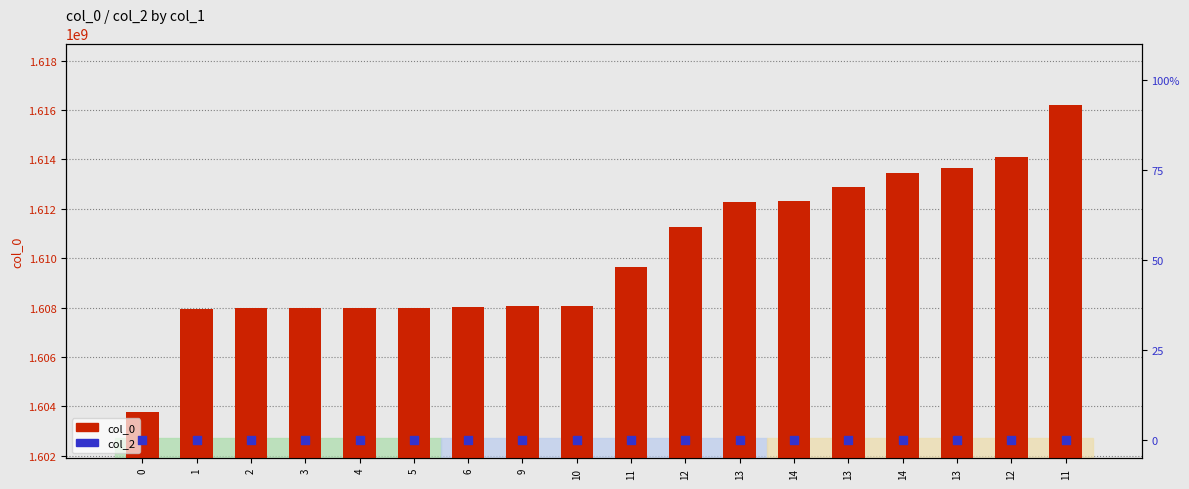

What is the total value across all series at 13?

1612296295